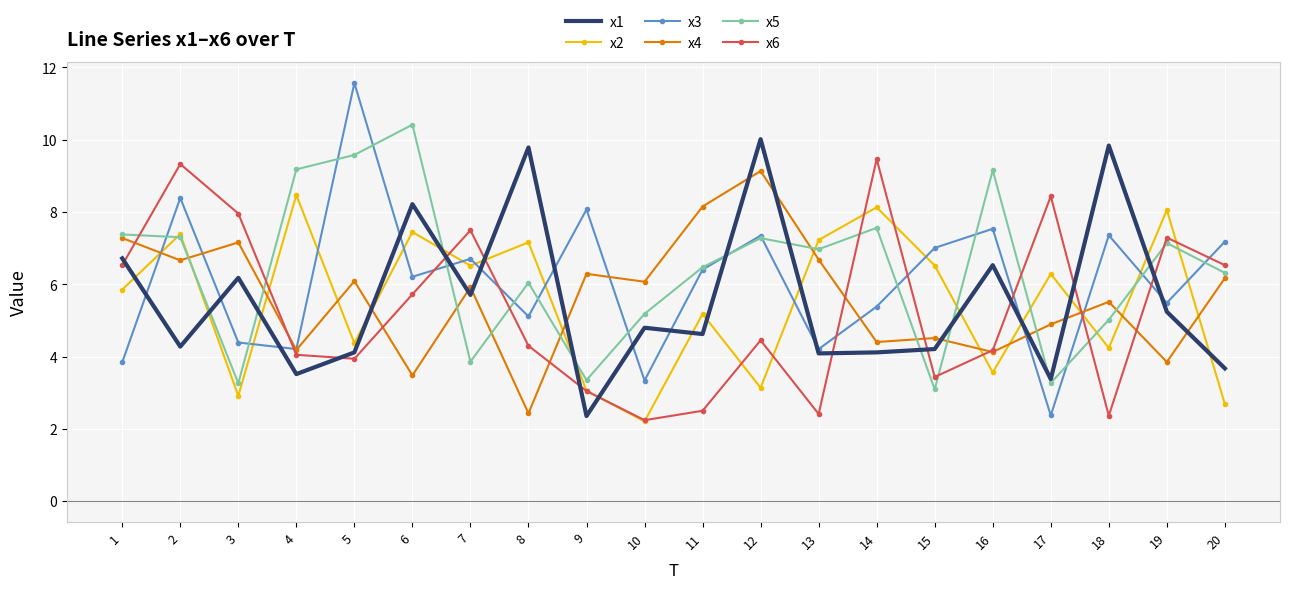

At which label does x4 first exceed 6?

1